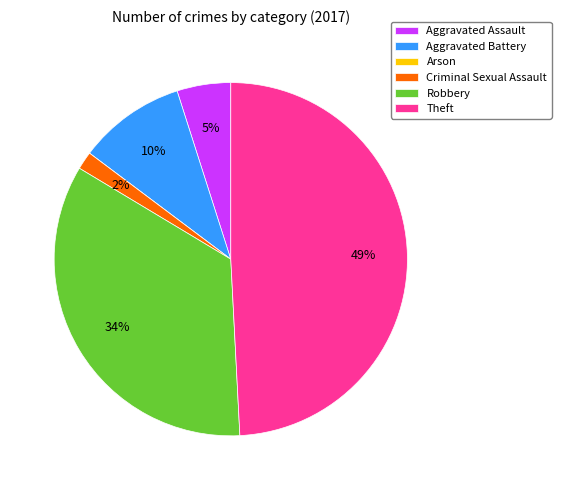

Does any single category account for the majority?

No